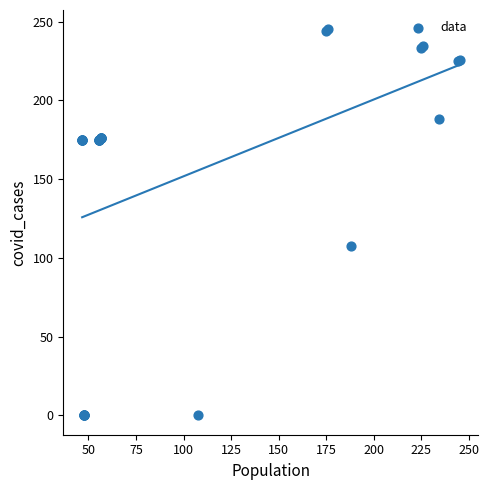

What Y value in the scatter plot is closest to 122?

107.3